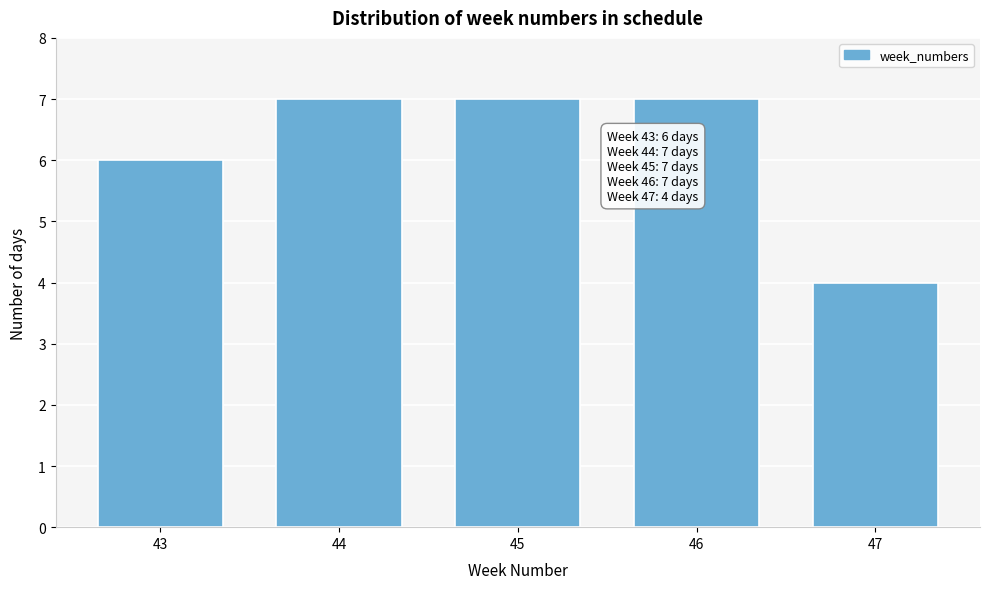

Reading left to right, what are all the values shown in this chart?

6	7	7	7	4